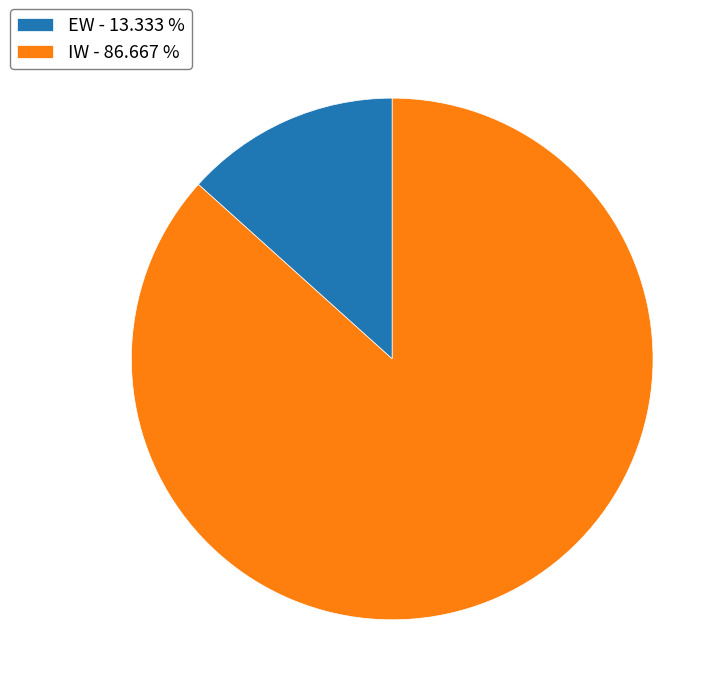

Rank the categories by value from lowest to highest.

EW, IW